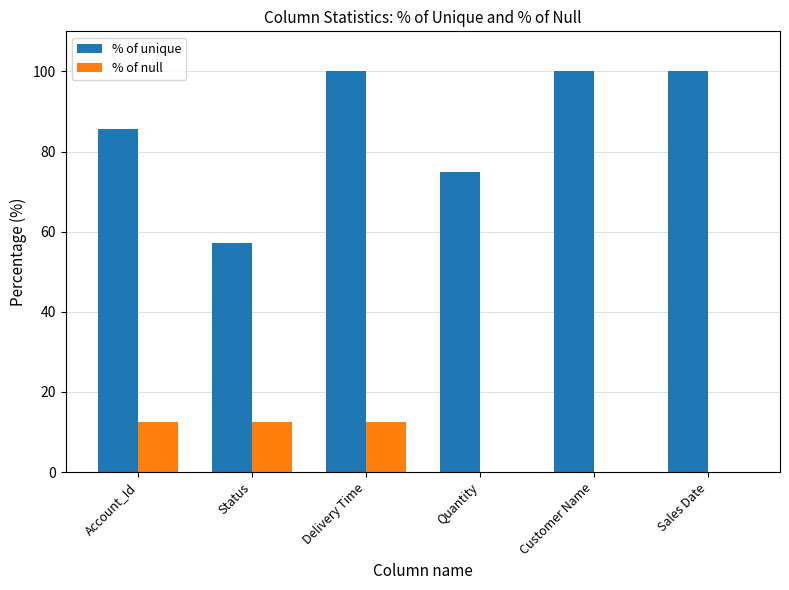

The % of unique series shows 150.9 at Sales Date. True or false?

False